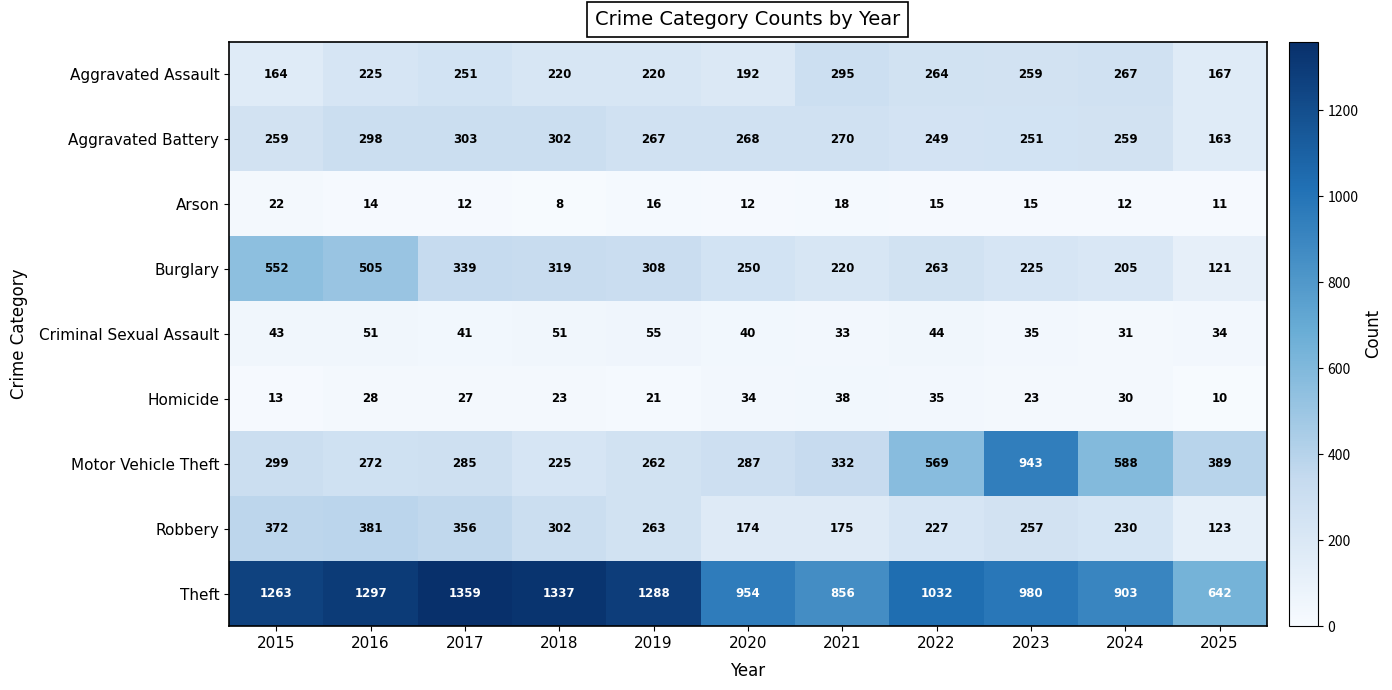

The Criminal Sexual Assault series shows 41 at 2017. True or false?

True